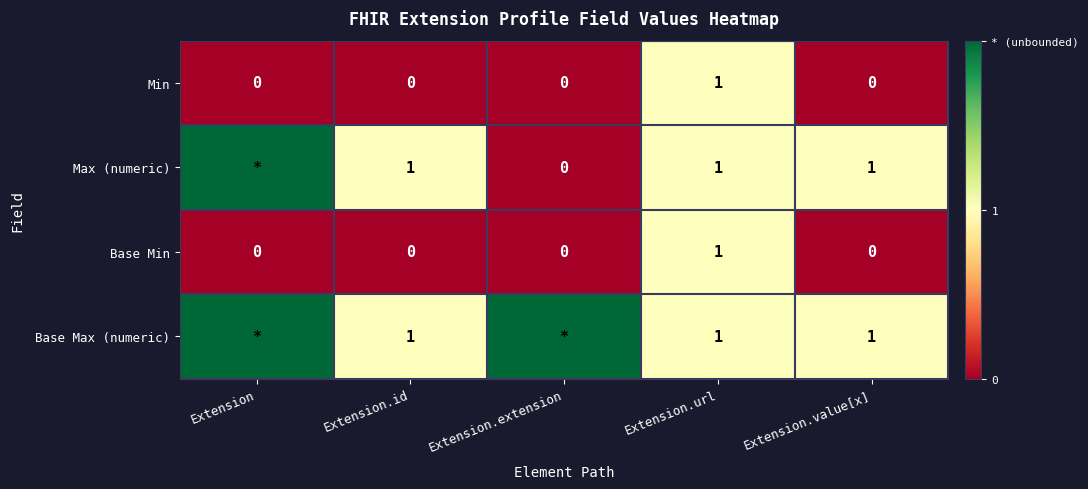

True or false: Base Max (numeric) has a value of 2 at Extension.value[x].

False